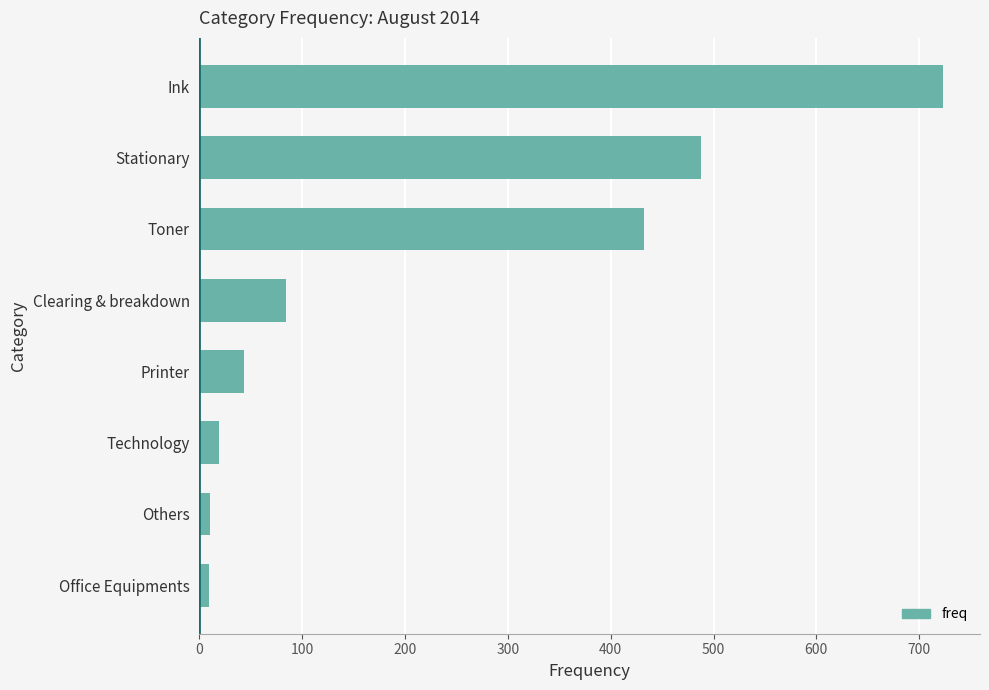

Are the bars grouped side by side (vs. stacked)?

No